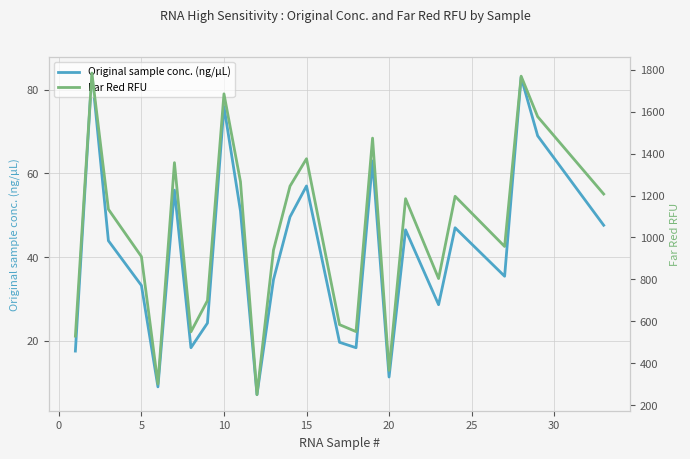

Which series has the largest total across all categories?

Far Red RFU